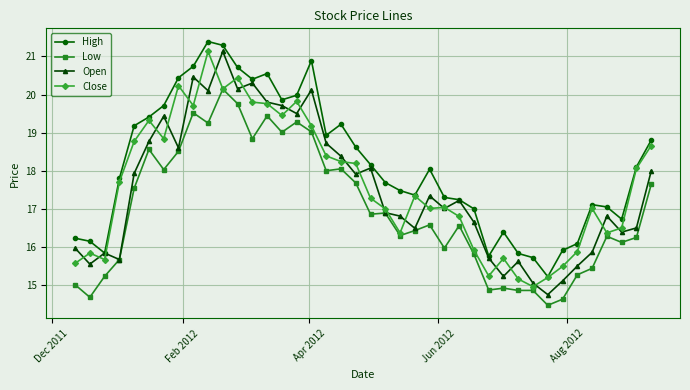

How many lines are shown in the chart?

4